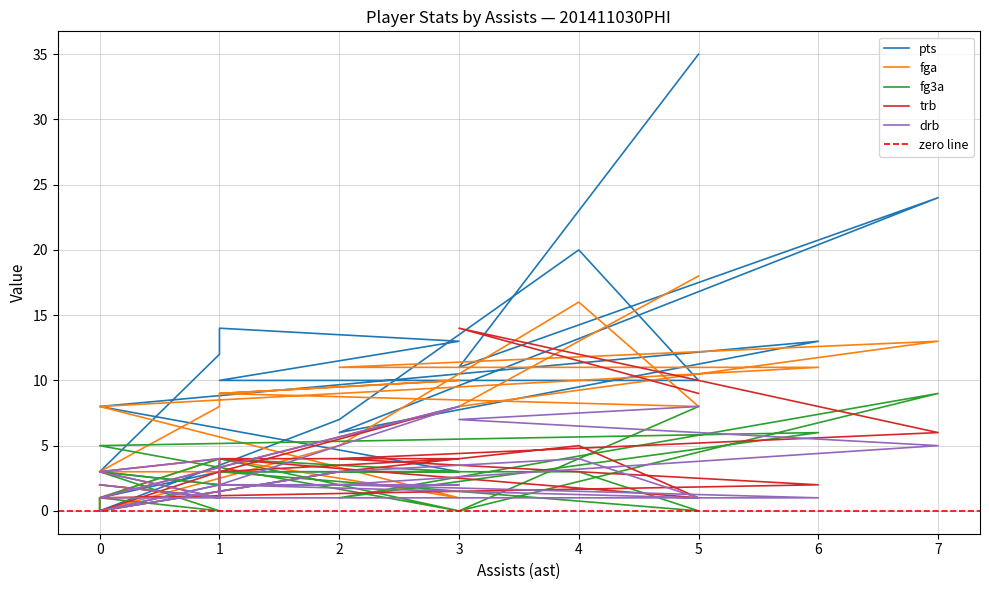

The value of trb at 0 is -9. True or false?

False